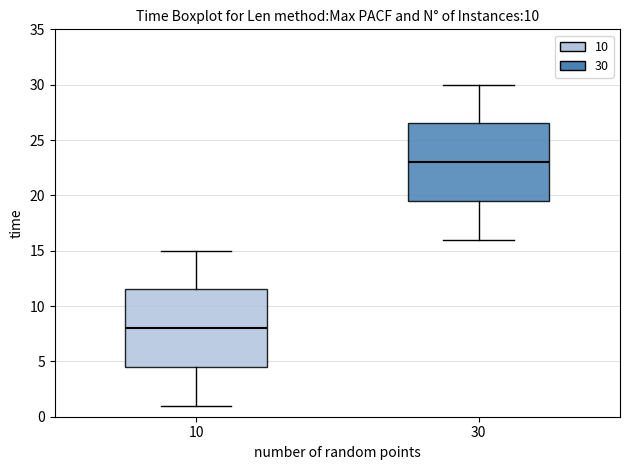

Which box's median line is the highest?

30